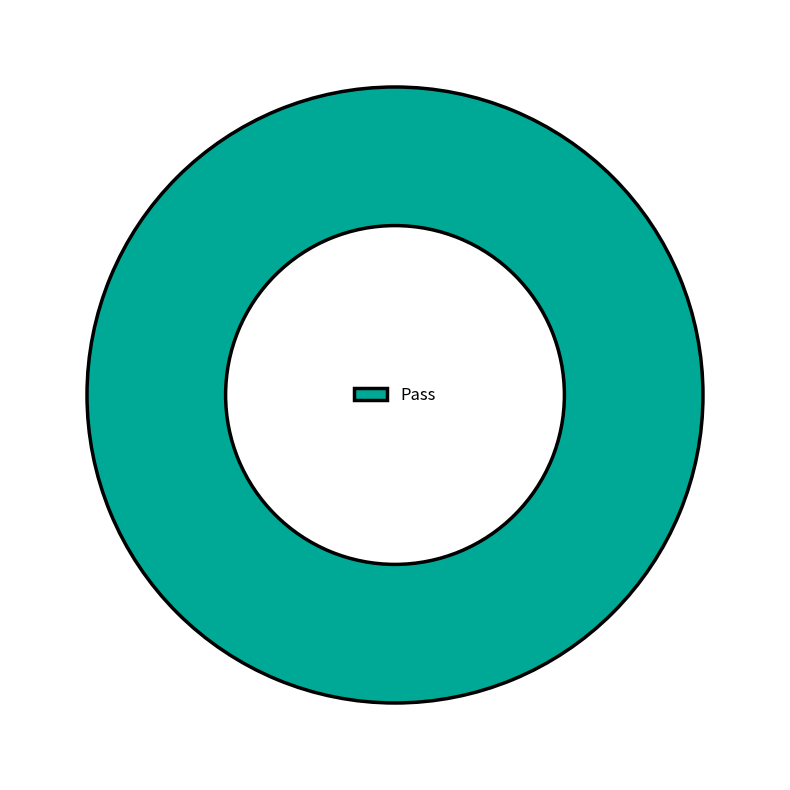

Which category accounts for the majority?

Pass